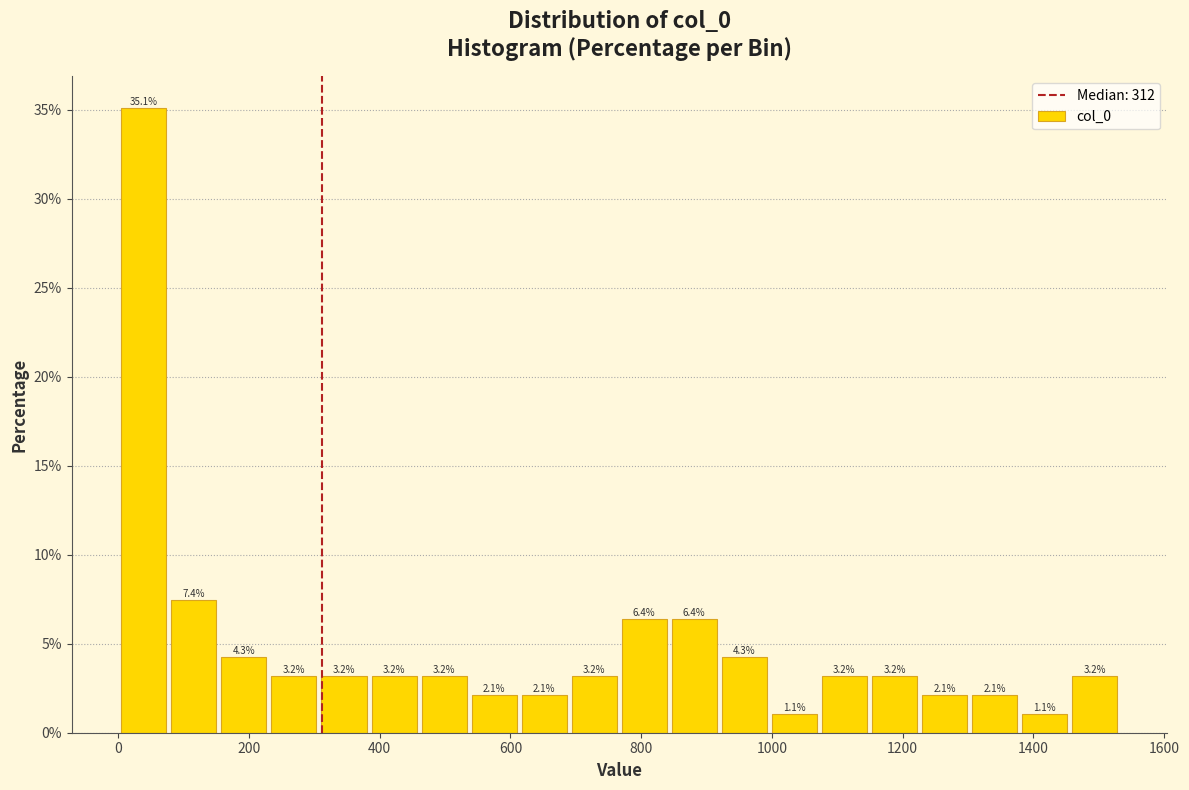

Around what value on the x-axis is the tallest bar? Give the approximate position of its centre, as read against the axis.

40